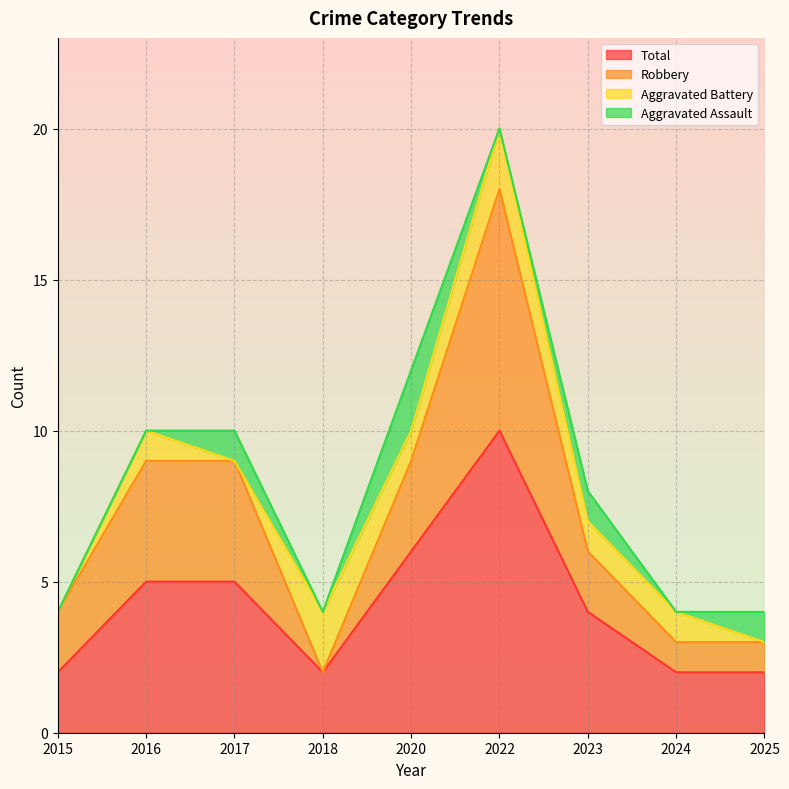

What are all the series names shown in the legend?

Total, Robbery, Aggravated Battery, Aggravated Assault